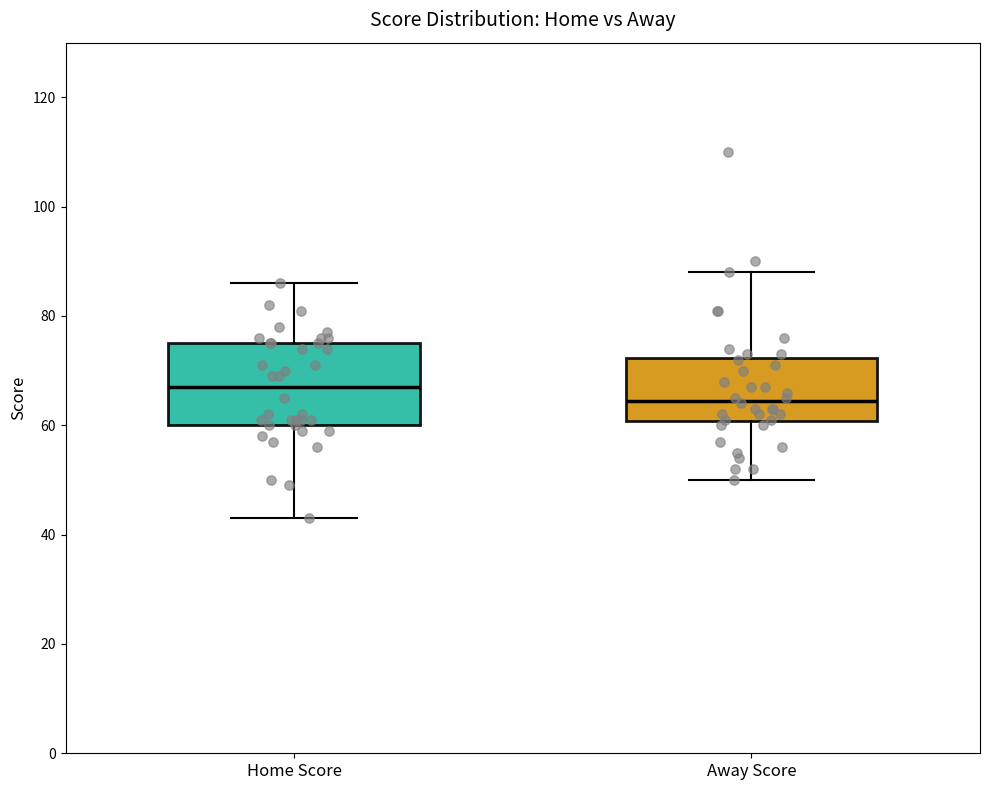

Reading left to right, read every box against the y-axis: the position of its median line, the range the box covers, and the ends of its whiskers. The values are not printed on the chart, so give them approximately, as read against the axis.

Home Score: median 68, box 60 to 76, whiskers 44 to 86
Away Score: median 64, box 60 to 72, whiskers 50 to 88